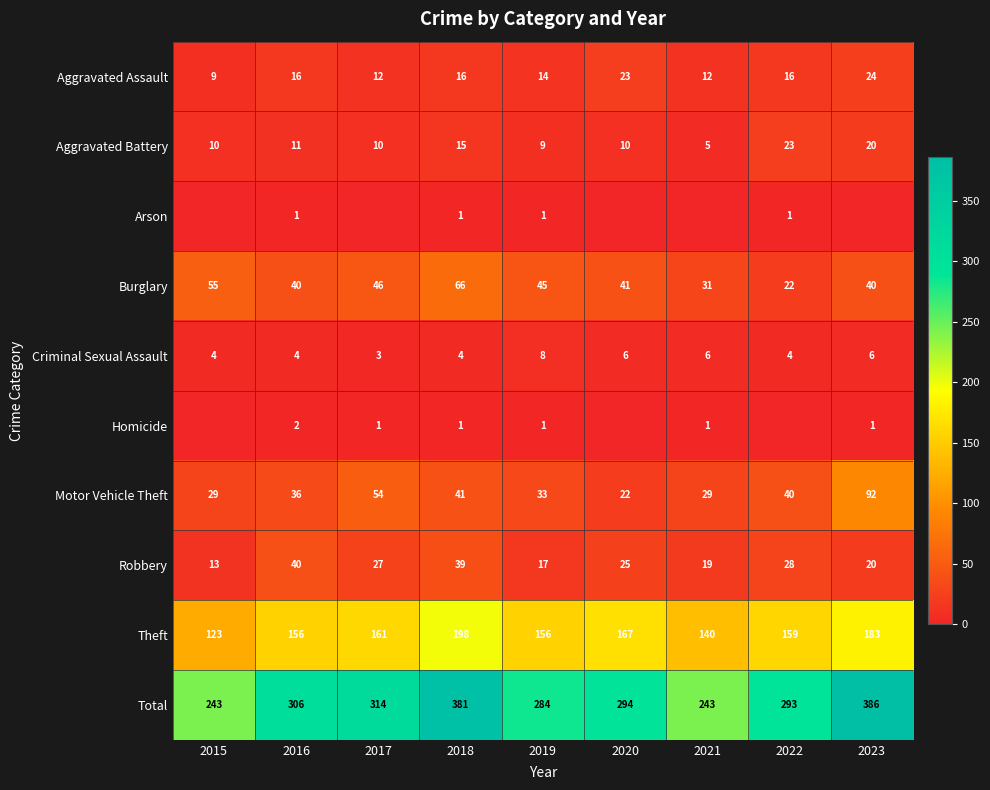

At how many categories does at least one series exceed 121?

9